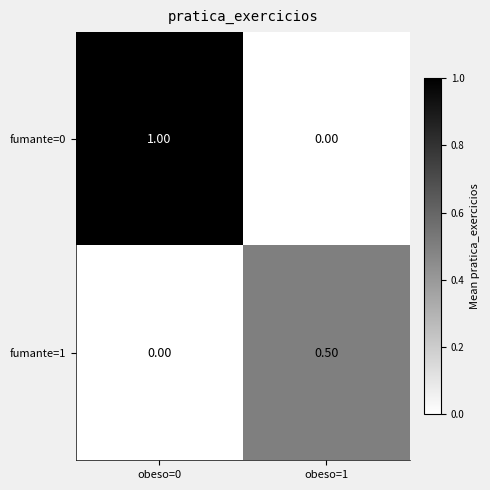

Is the value of fumante=1 at obeso=1 greater than the value of fumante=0 at obeso=1?

Yes